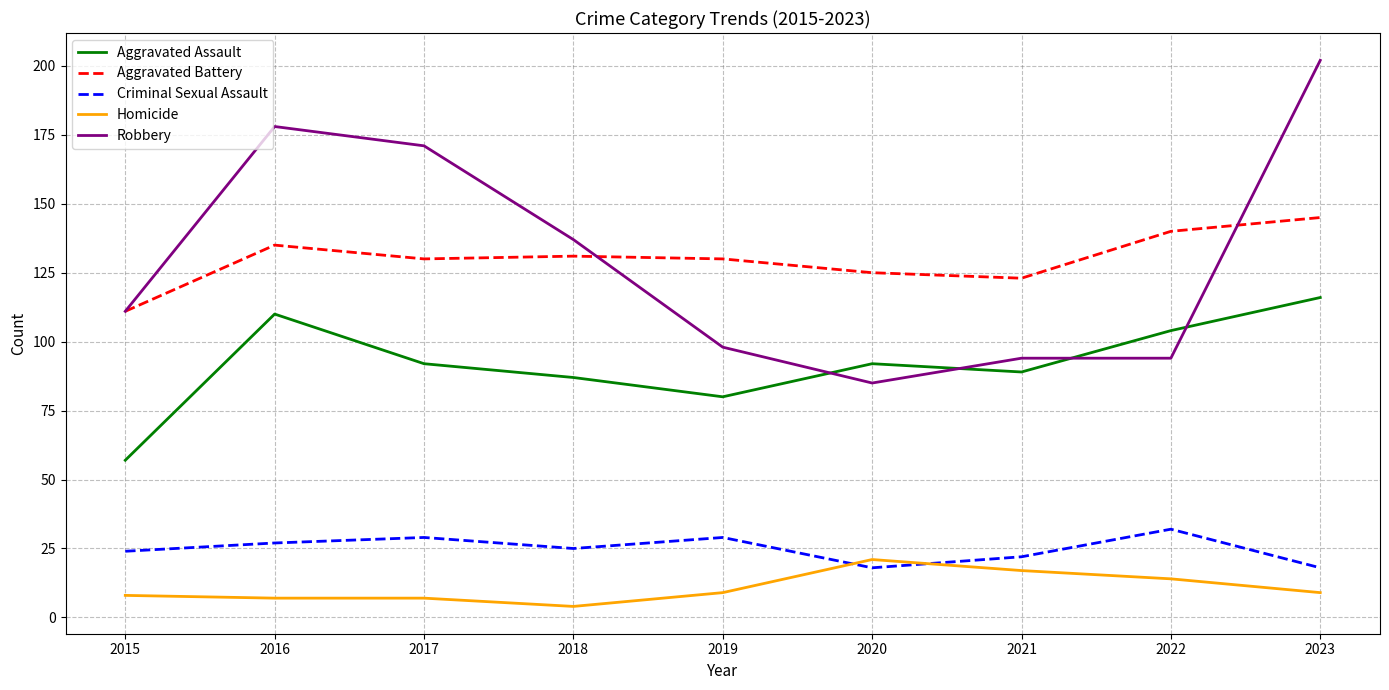

The Aggravated Battery series shows 63 at 2016. True or false?

False